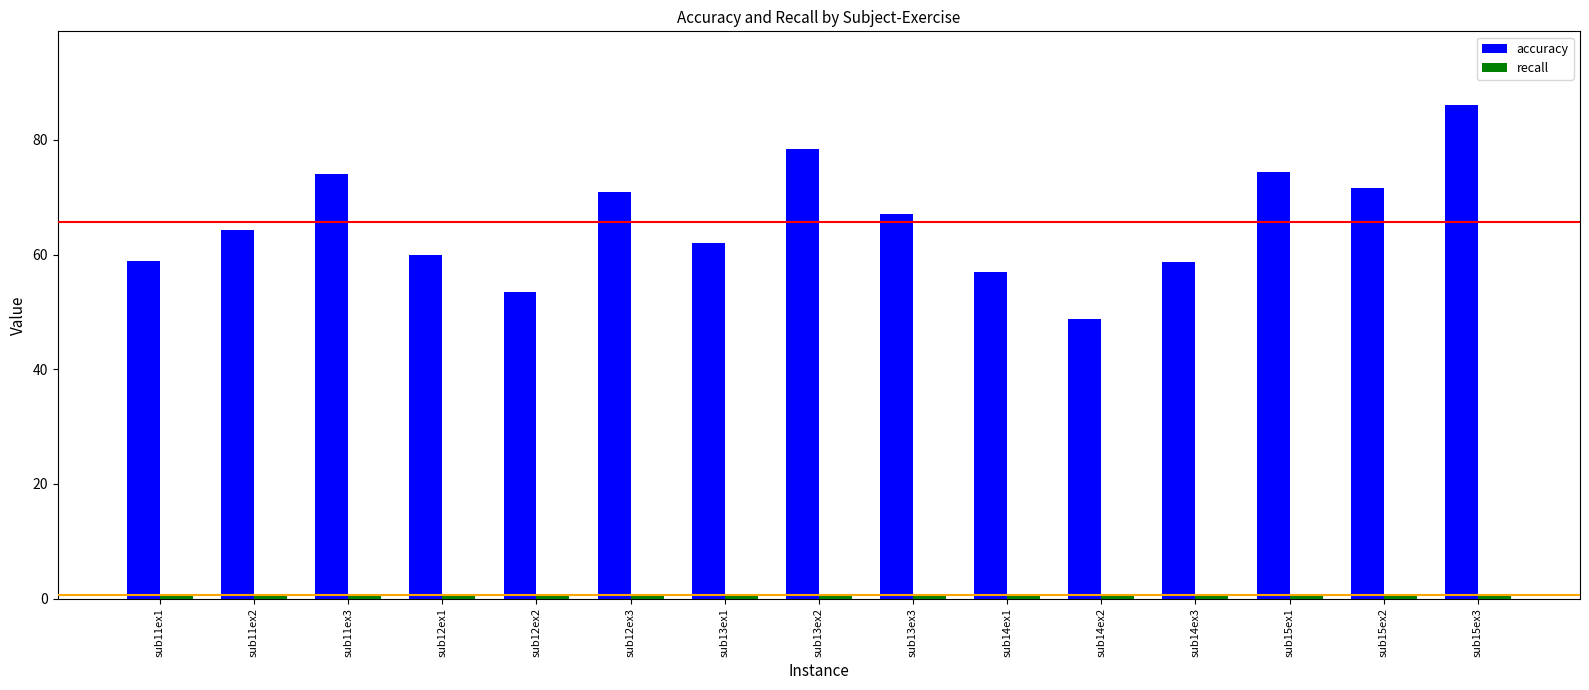

Where is accuracy nearest to the value 67?

sub13ex3